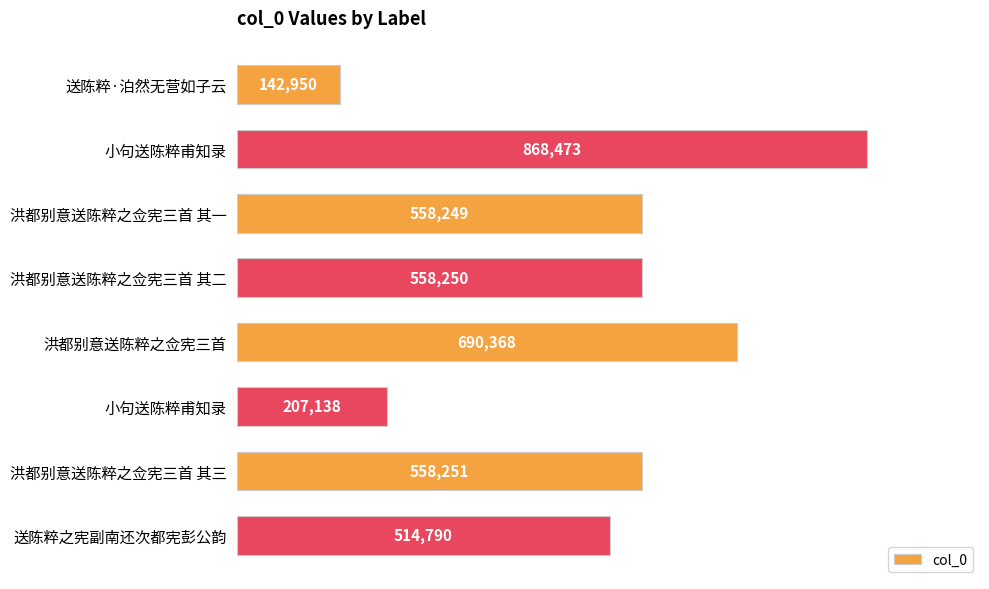

How many data points are less than 558250?

4